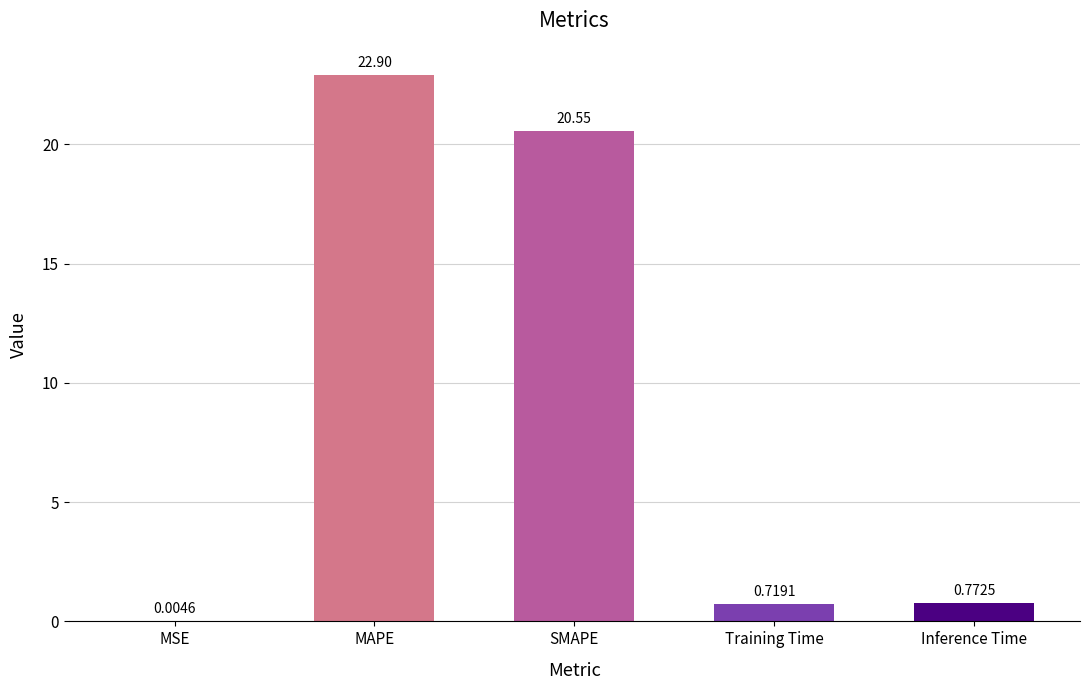

At which category does the chart reach its peak across all series?

MAPE